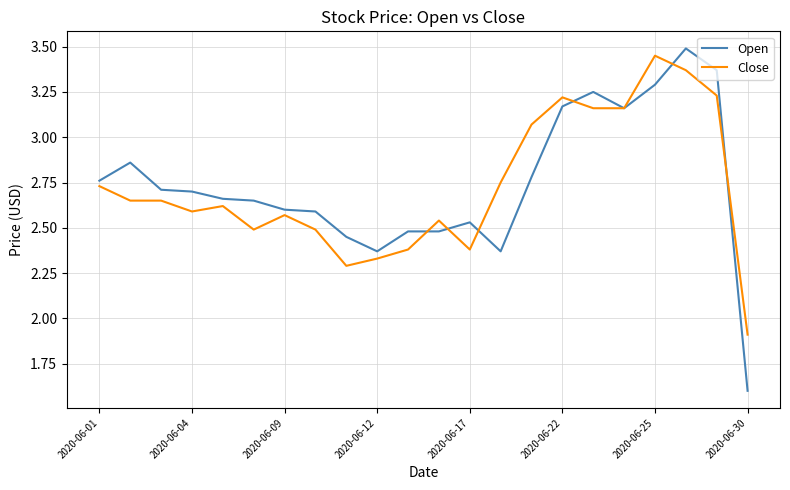

Which series has the largest range (max minus min)?

Open